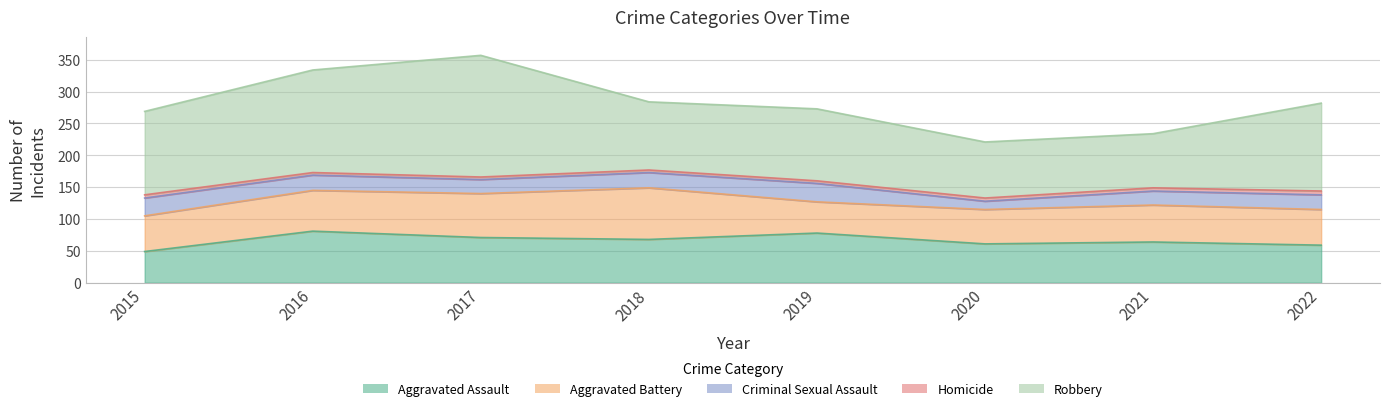

What is the maximum value shown in the chart?

191